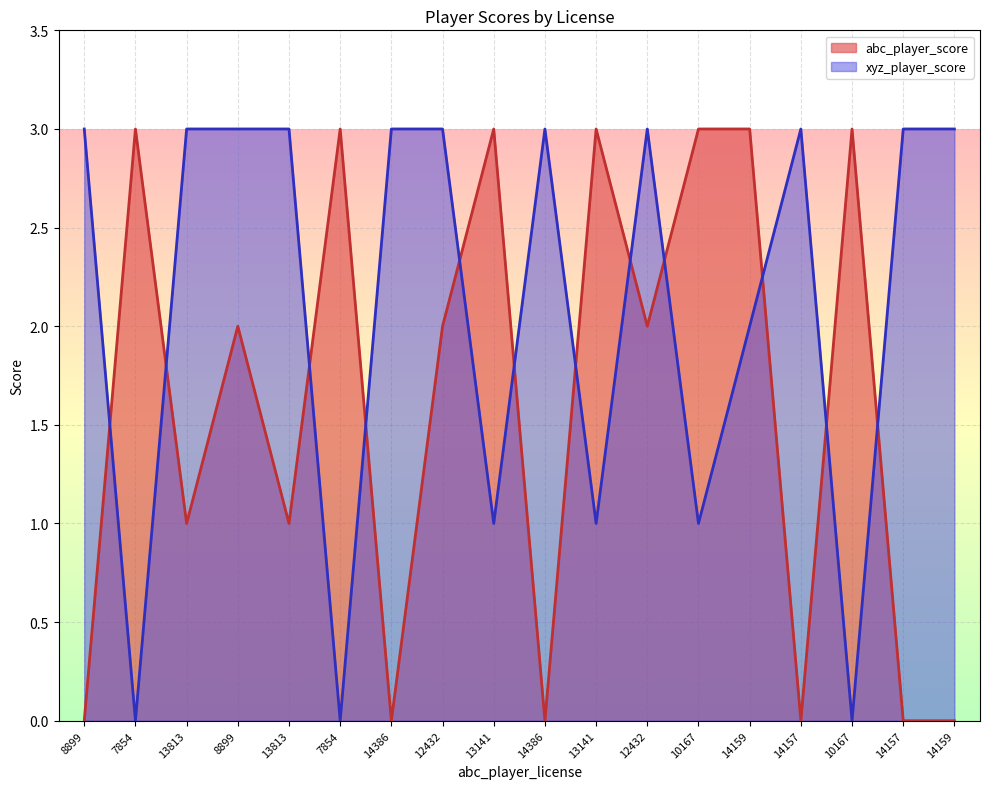

Rank the series by their maximum value, from lowest to highest.

abc_player_score, xyz_player_score